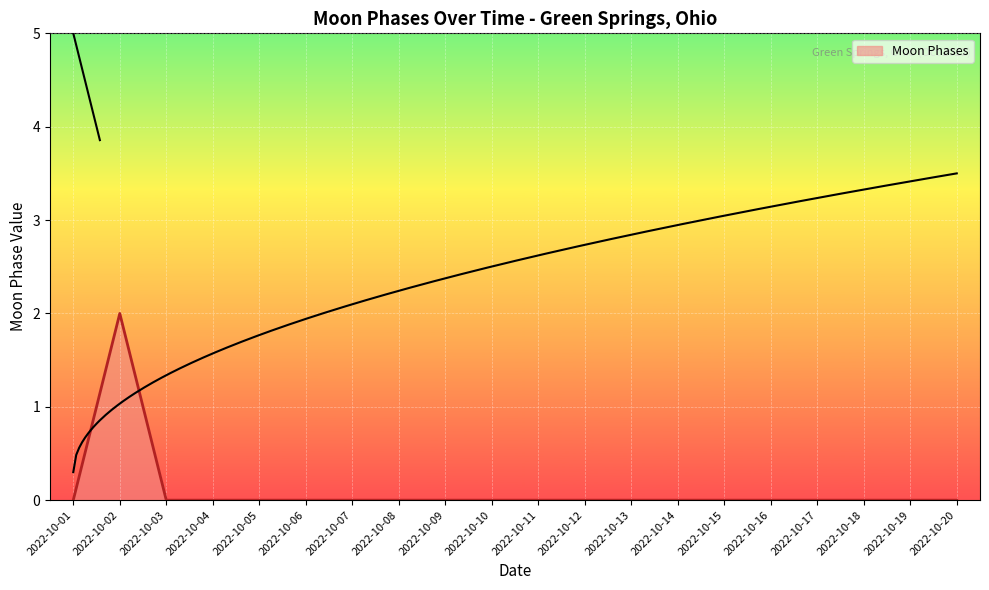

At which category does the chart reach its minimum across all series?

2022-10-01